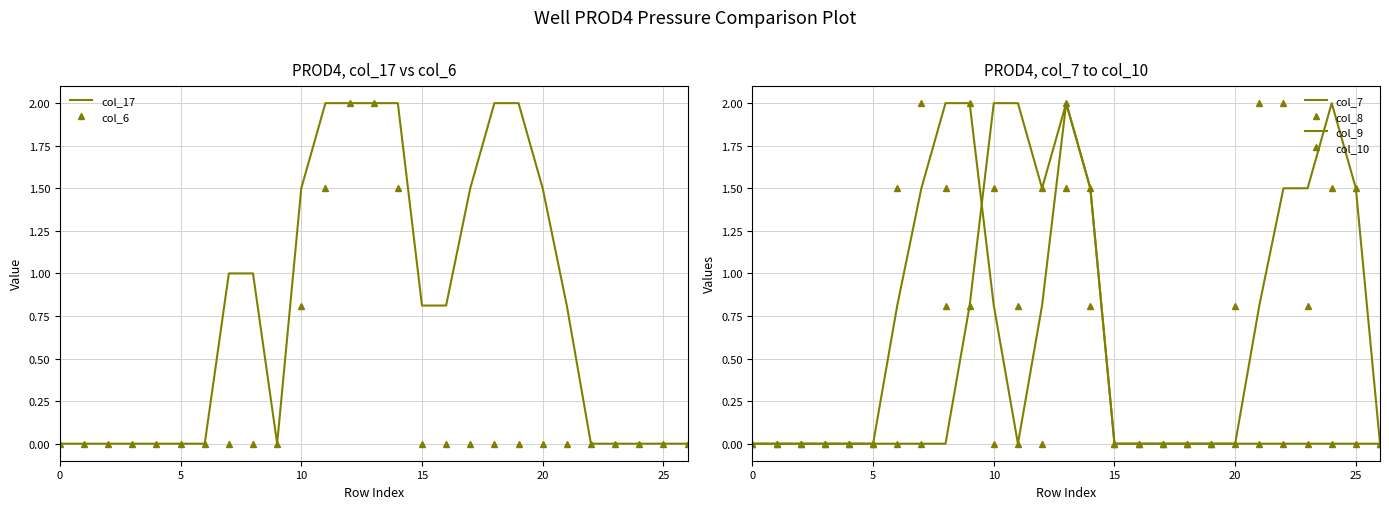

How many lines are shown in the chart?

6